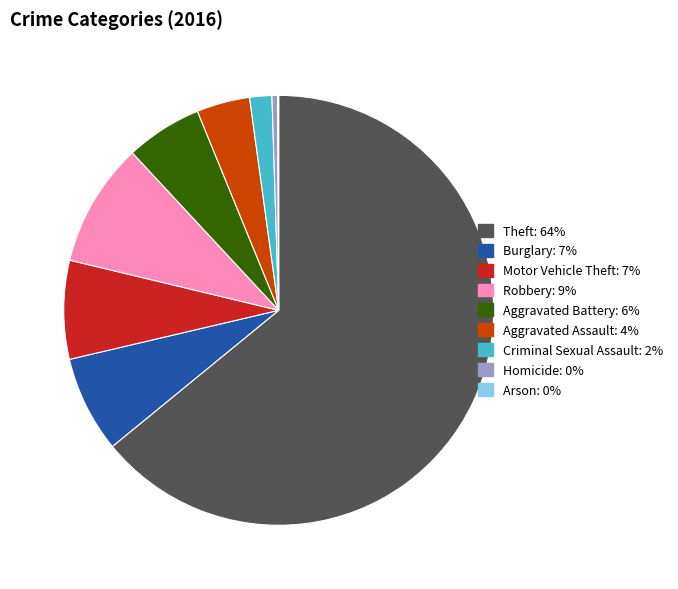

The Theft slice represents 64% of the pie. True or false?

True